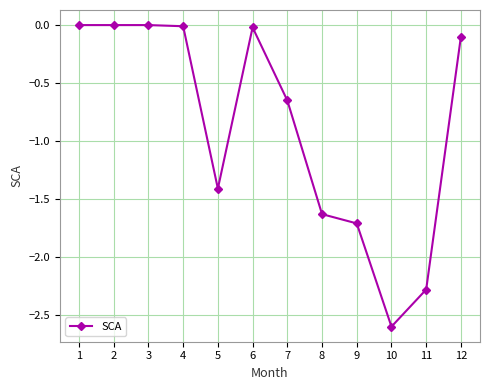

Which has a higher value, 9 or 5?

5